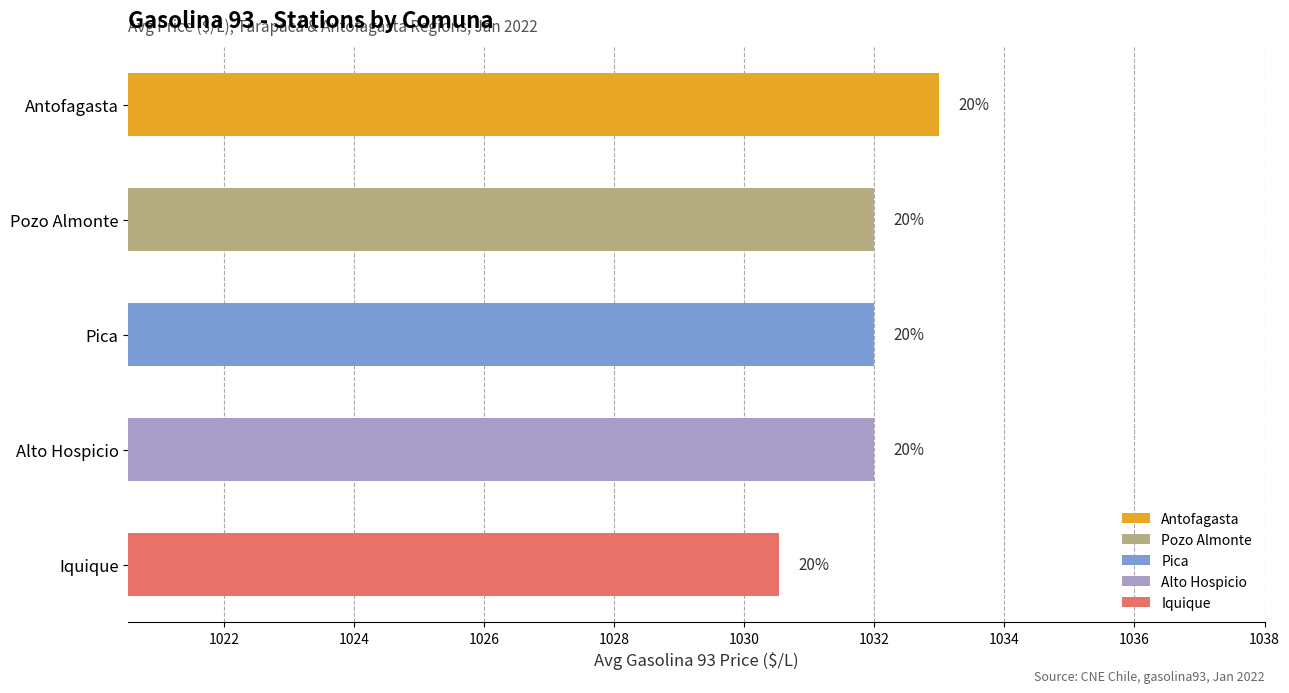

How many bars are there in total?

5